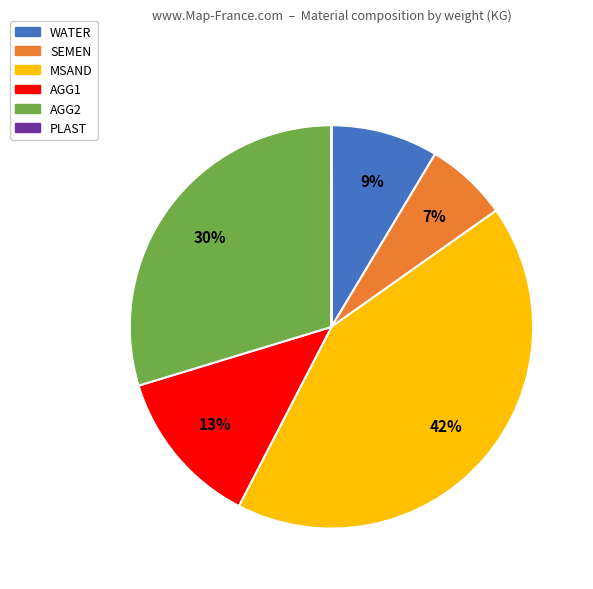

Which has a higher value, AGG1 or SEMEN?

AGG1